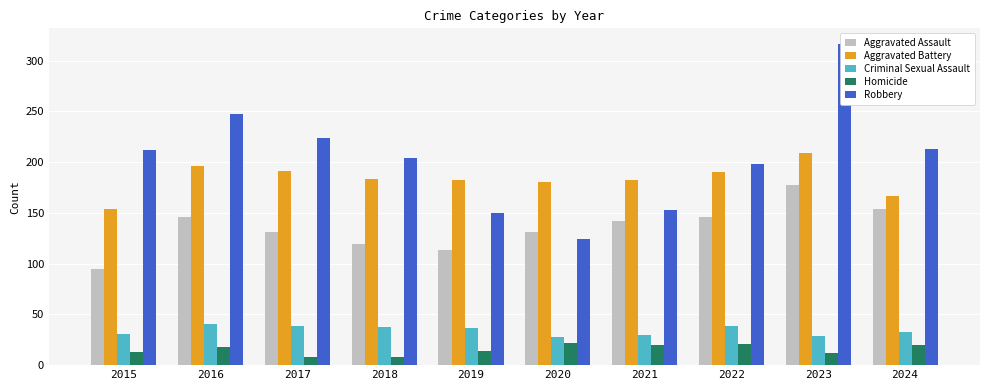

List the series in order of their peak value, highest first.

Robbery, Aggravated Battery, Aggravated Assault, Criminal Sexual Assault, Homicide